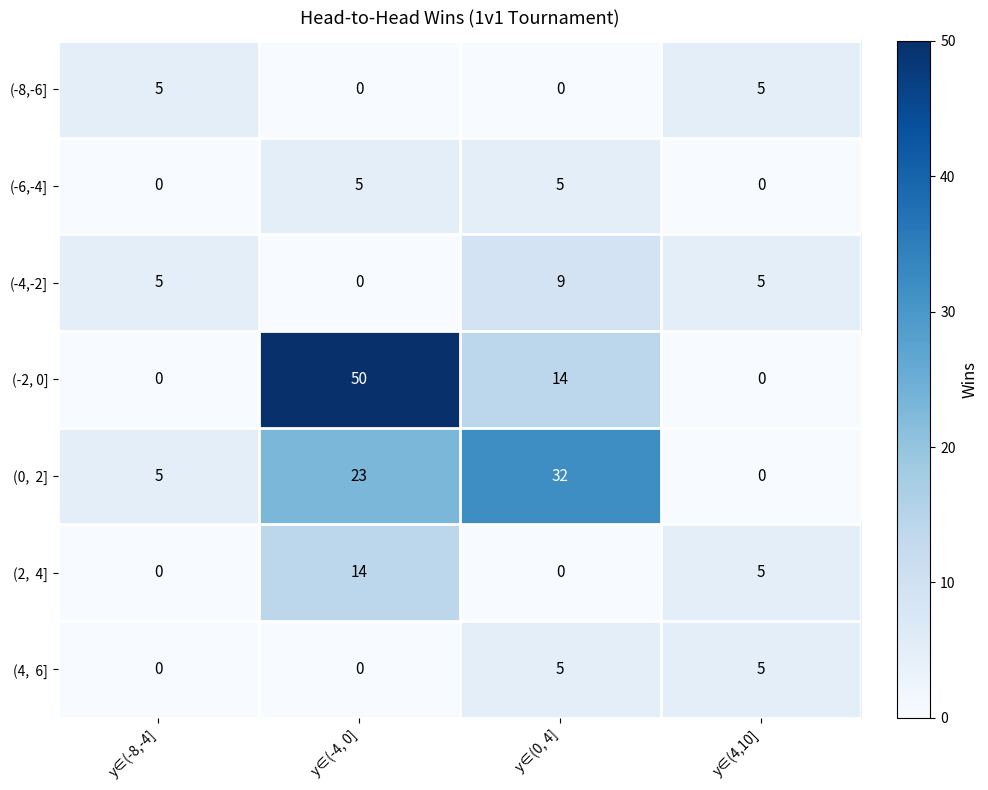

What is the spread (max minus min) of values at y∈(-8,-4]?

5